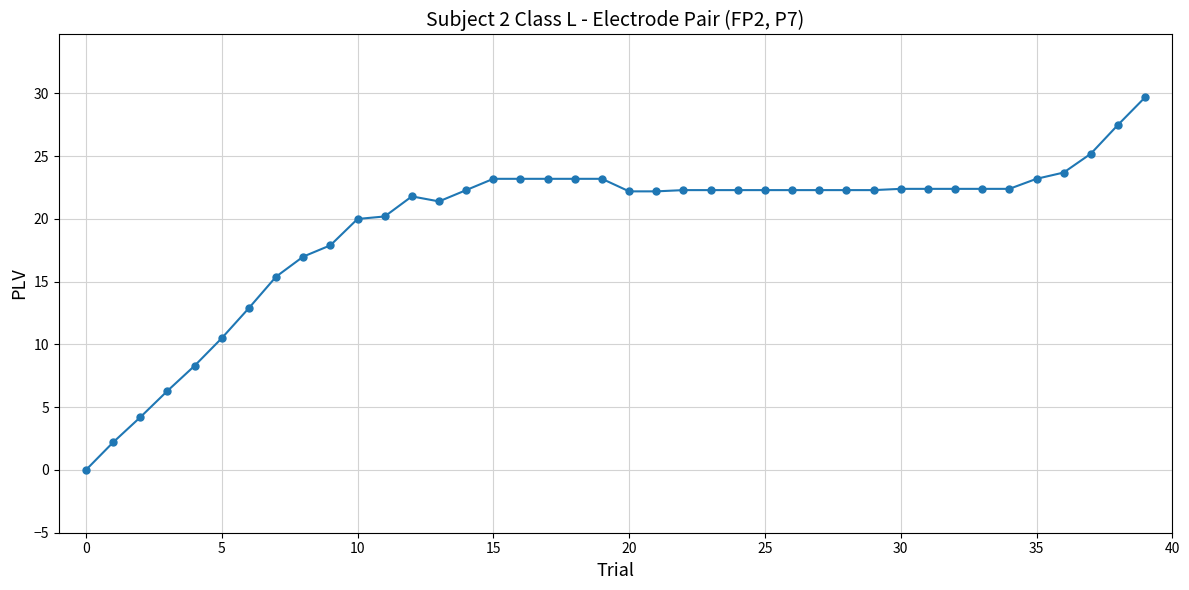

What is the difference between the second highest and second lowest values?

25.3